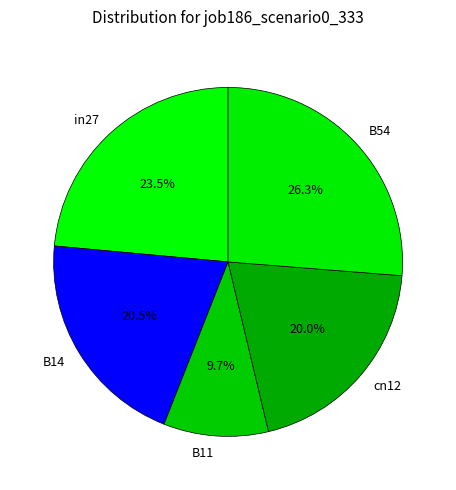

How many slices are in this pie chart?

5